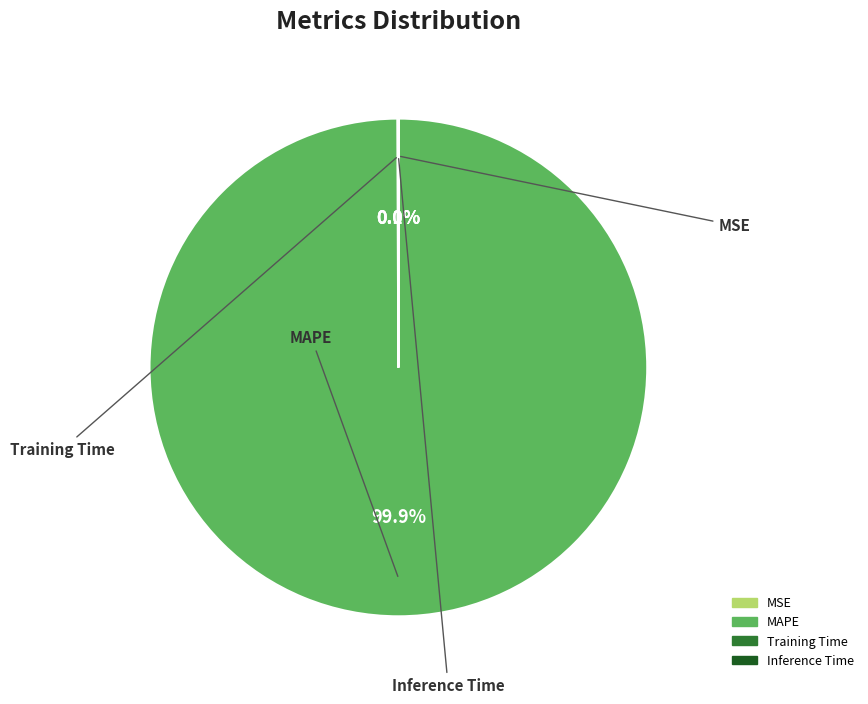

Does any single category account for the majority?

Yes